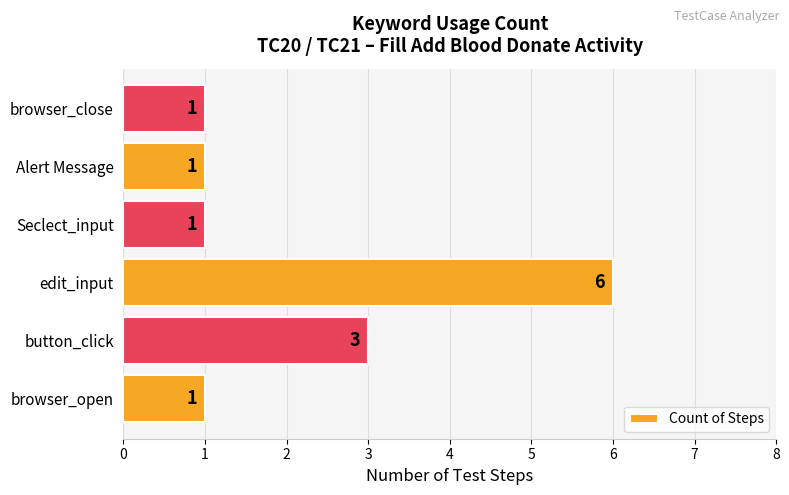

What is the smallest value displayed?

1